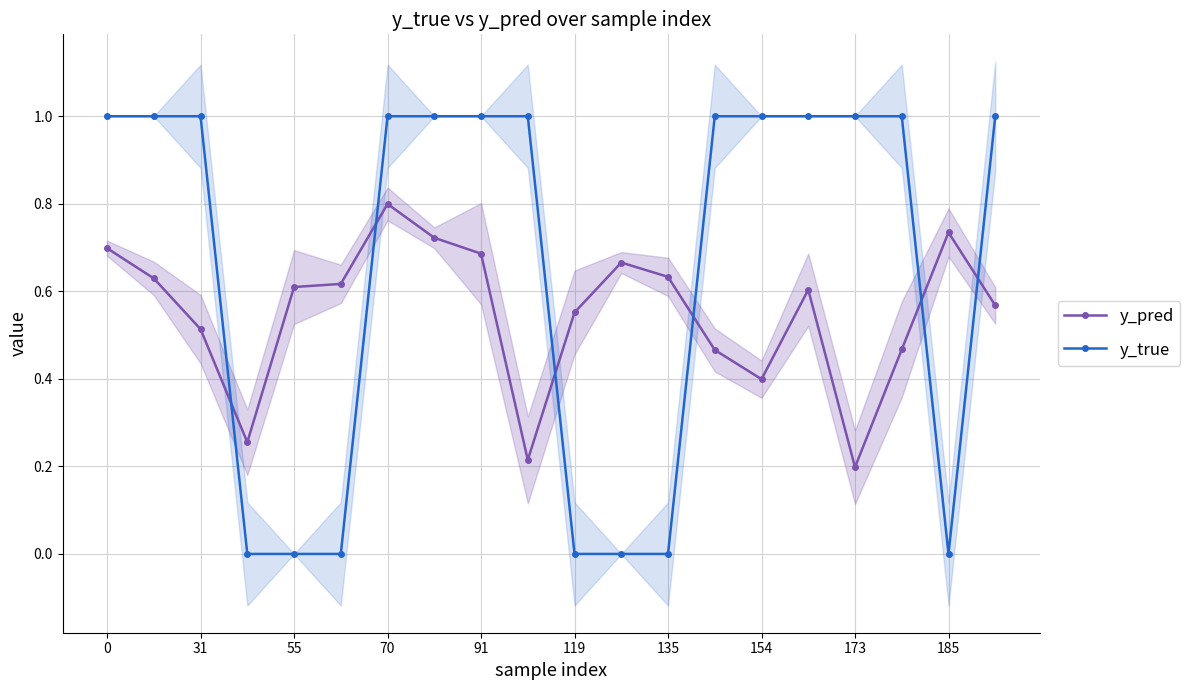

Reading left to right, extract all data points from this chart.

y_pred: 0.7	0.6	0.5	0.3	0.6	0.6	0.8	0.7	0.7	0.2	0.6	0.7	0.6	0.5	0.4	0.6	0.2	0.5	0.7	0.6
y_true: 1.0	1.0	1.0	0.0	0.0	0.0	1.0	1.0	1.0	1.0	0.0	0.0	0.0	1.0	1.0	1.0	1.0	1.0	0.0	1.0